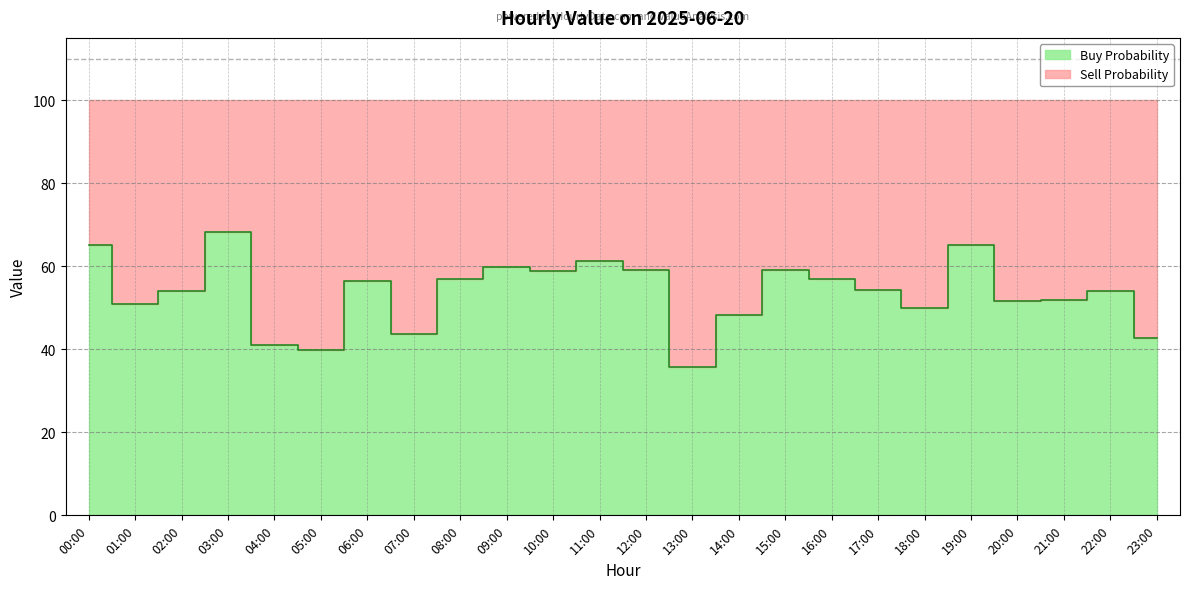

Approximately how many times larger is the value at 02:00 compared to 04:00?

1.3